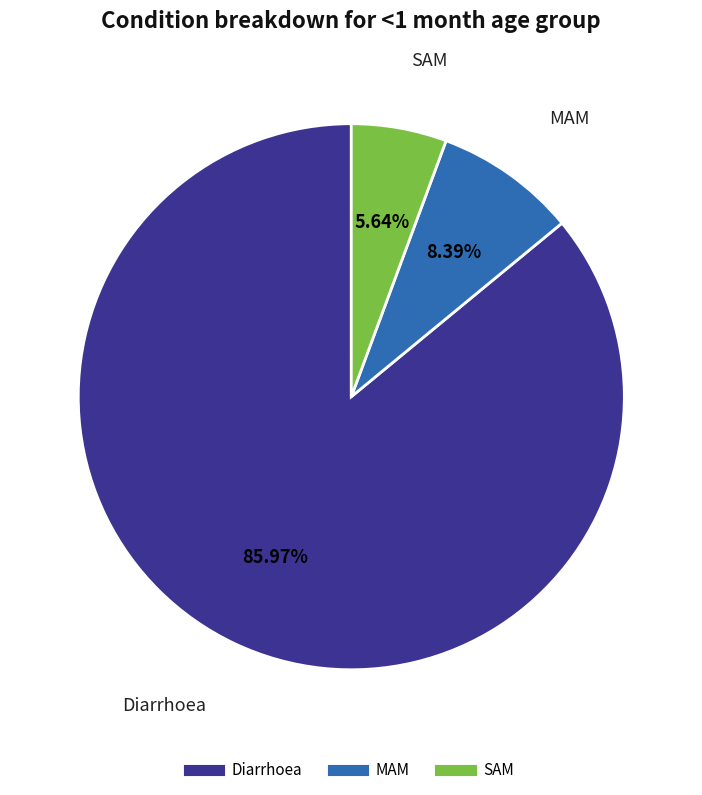

How many slices are in this pie chart?

3